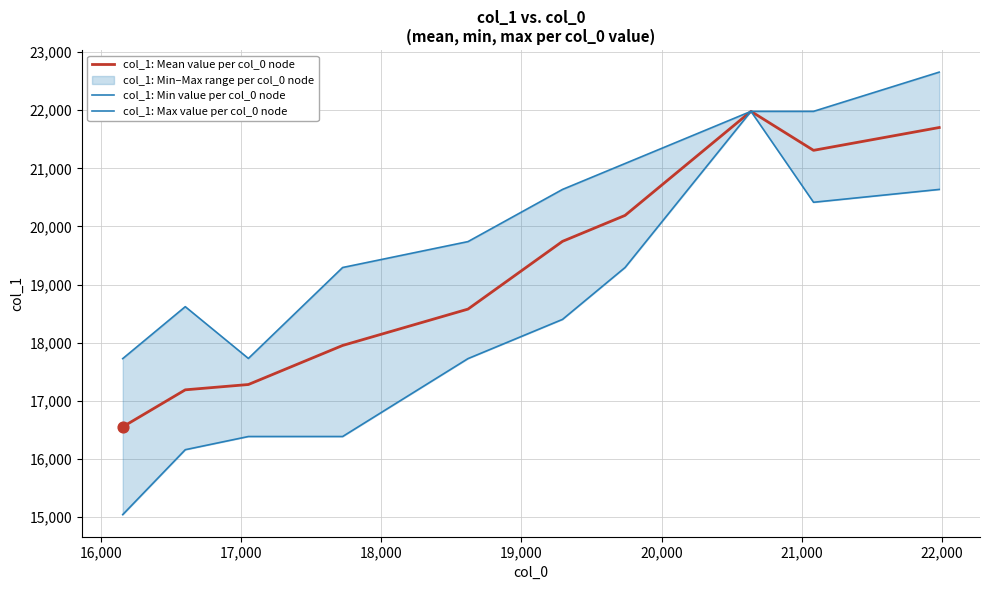

Which series reaches the minimum Y coordinate?

col_1: Min value per col_0 node